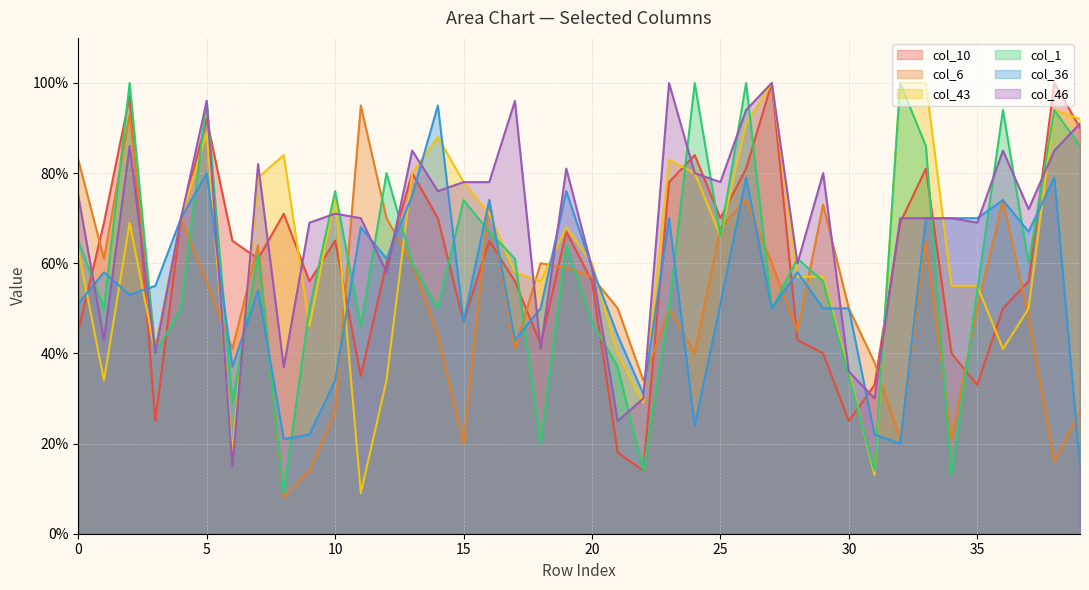

The col_43 series shows 70 at 21. True or false?

False